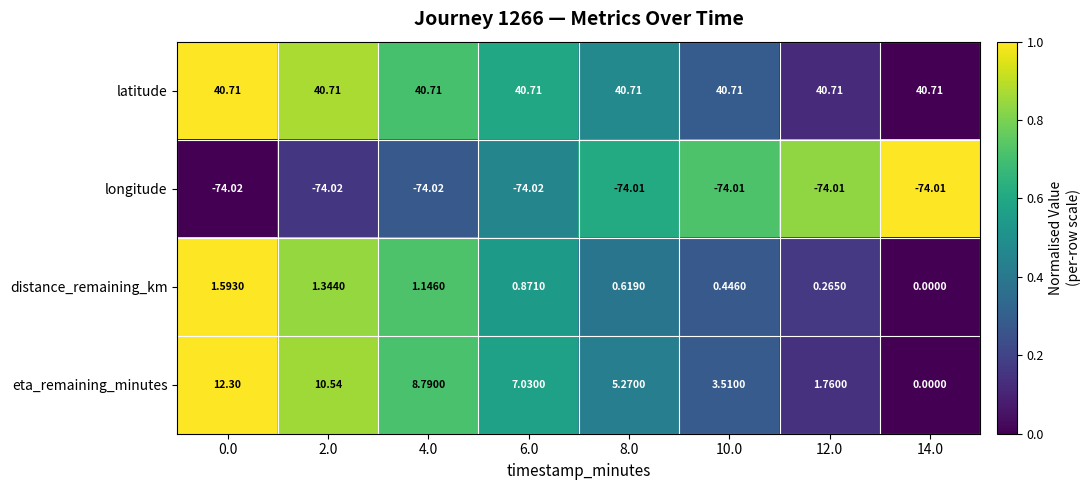

How many positive values does the distance_remaining_km series have?

7